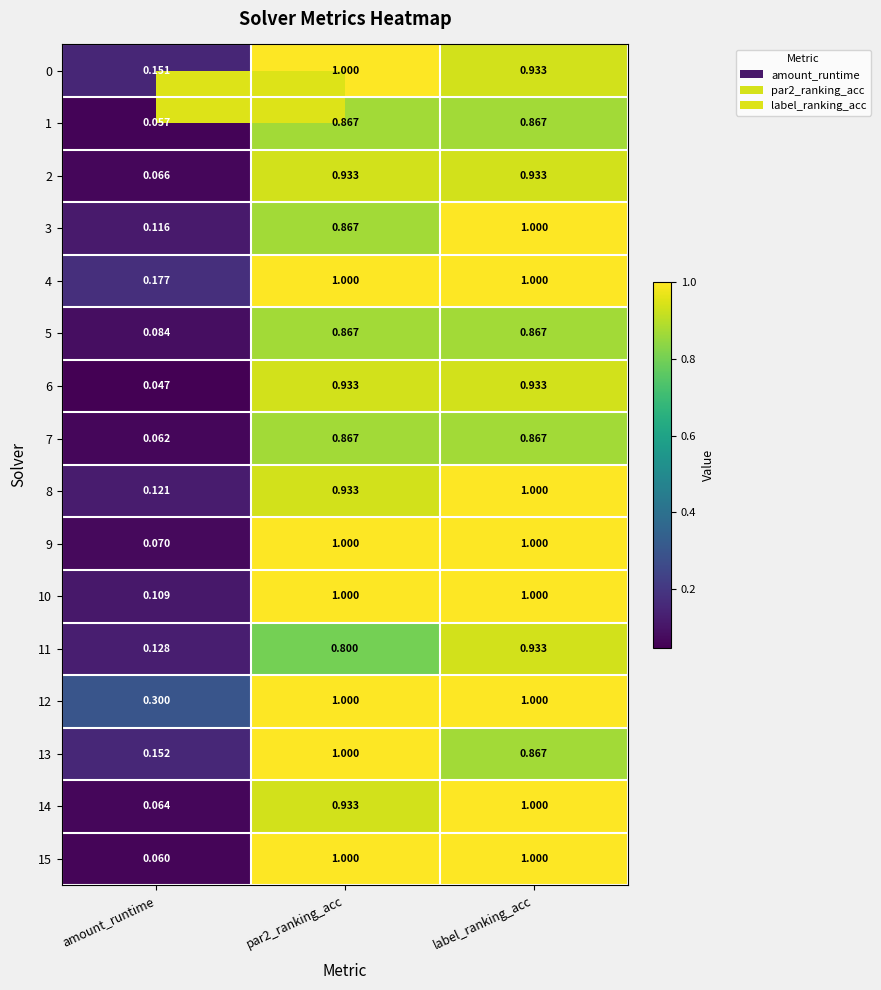

At which category is the sum across all series the highest?

label_ranking_acc